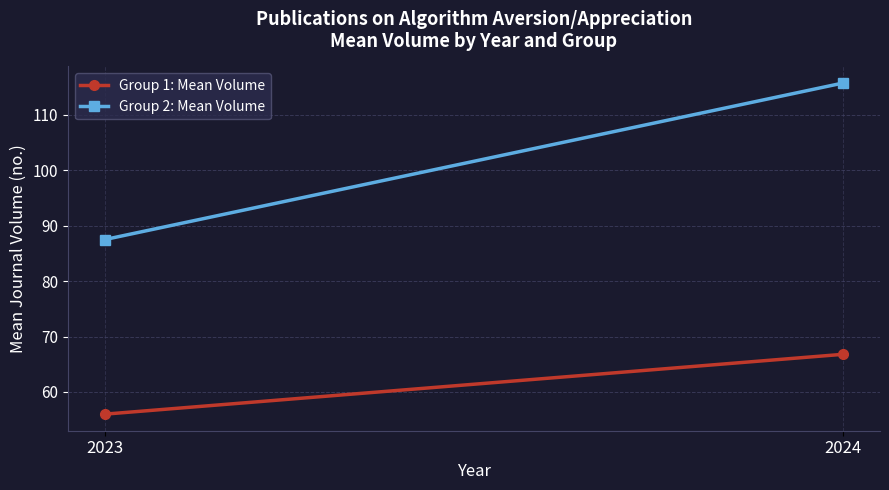

How many data points in Group 1: Mean Volume are less than 66?

1